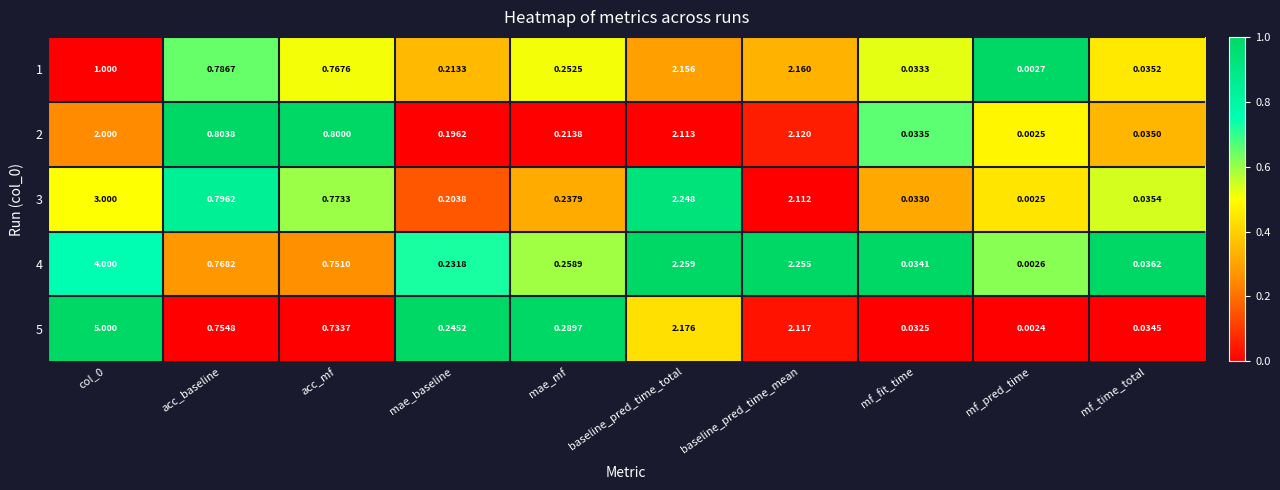

Is the value of 1 at mf_fit_time greater than the value of 3 at mf_fit_time?

Yes